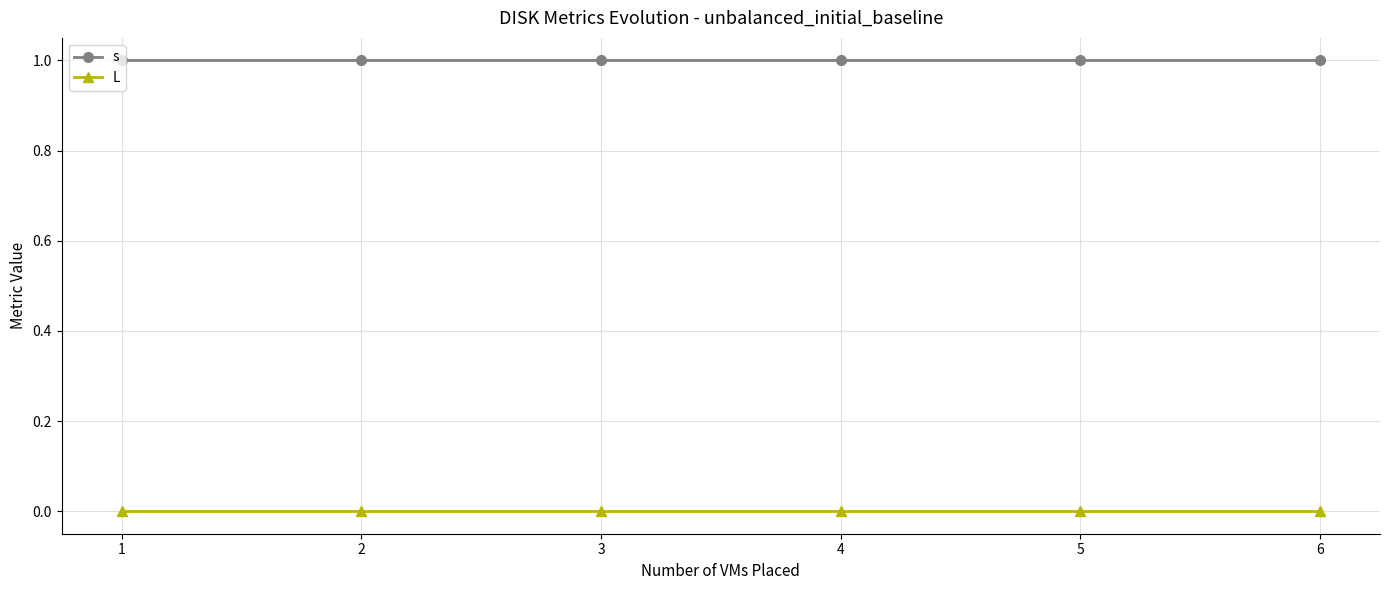

True or false: s and L cross at least once.

False